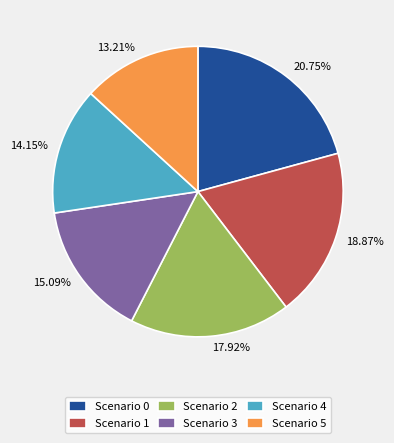

The Scenario 0 slice represents 15% of the pie. True or false?

False